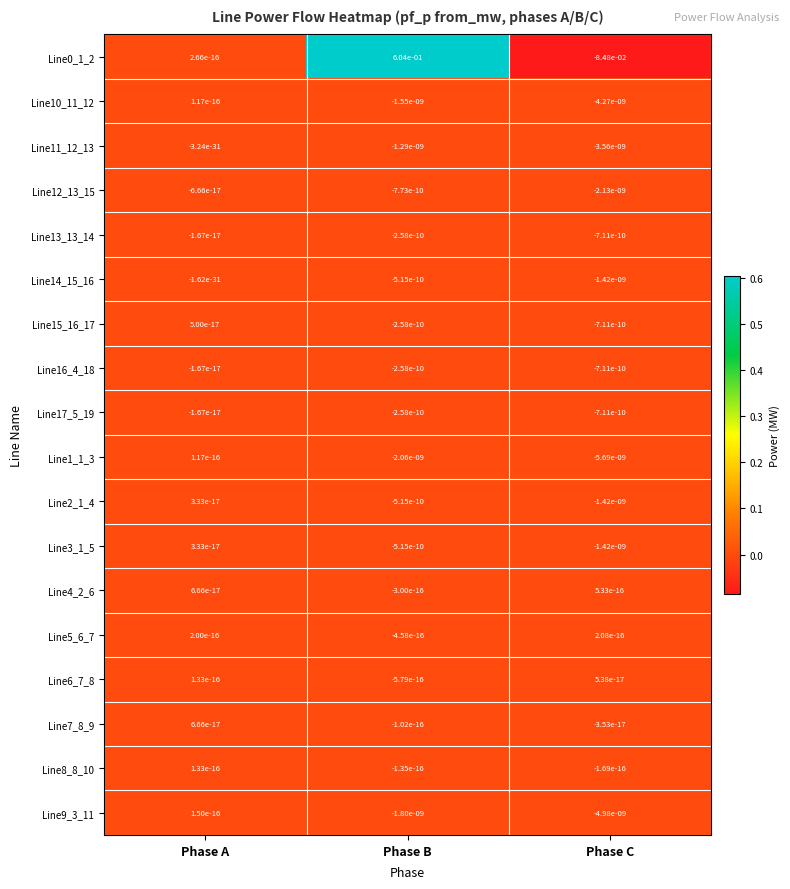

Is the value of Line14_15_16 at Phase B greater than the value of Line7_8_9 at Phase A?

No